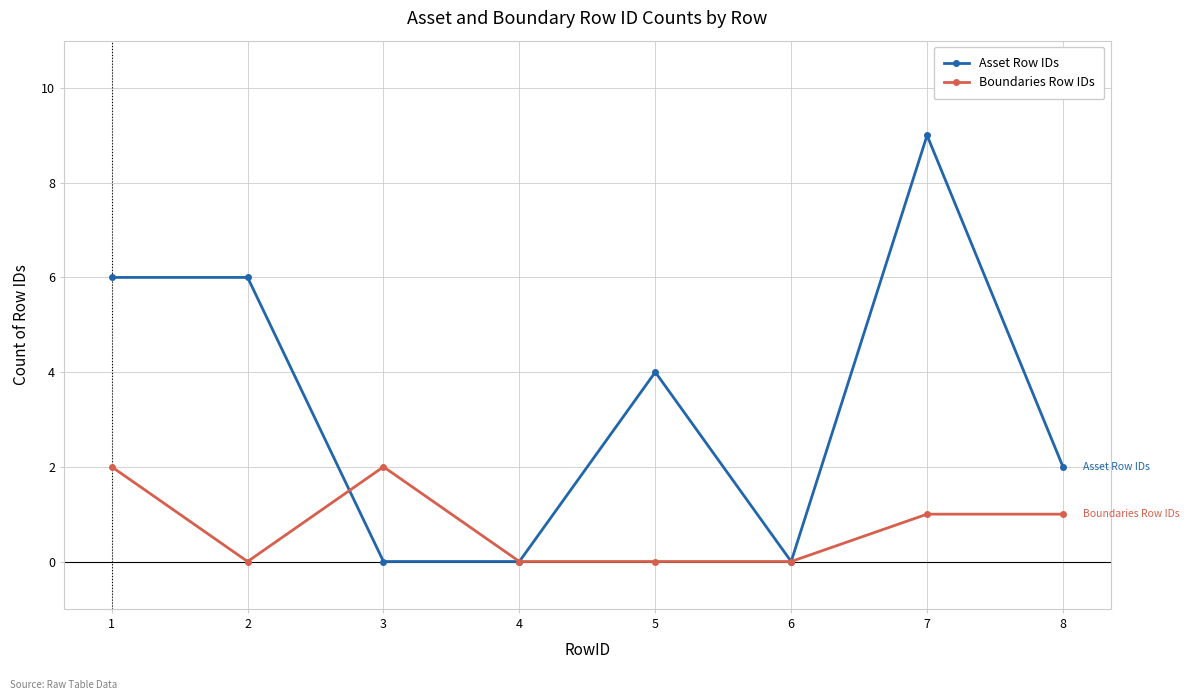

How many Asset Row IDs values are between 0 and 6?

7